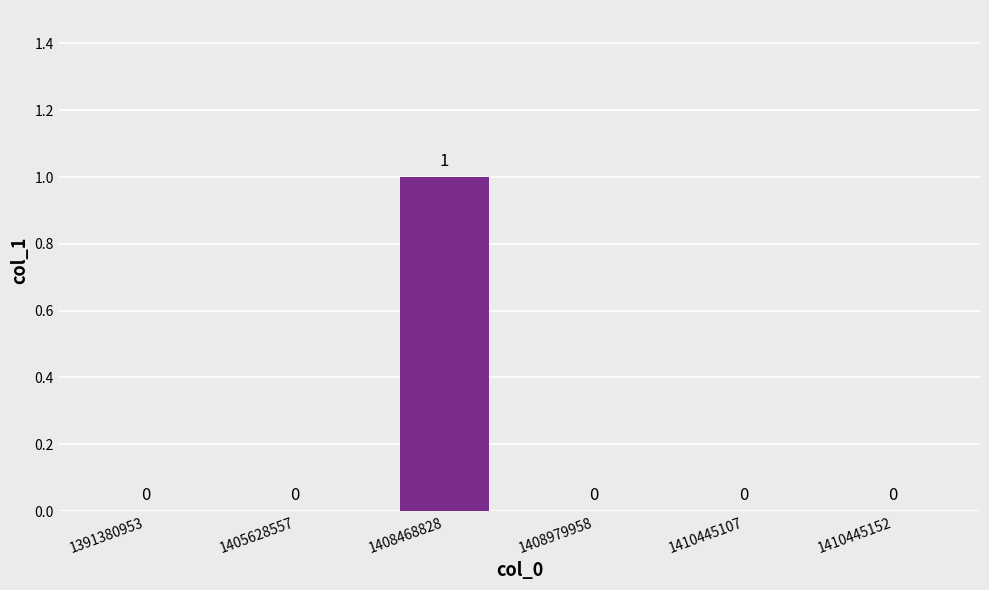

True or false: the data shows 0 at 1408979958.

True